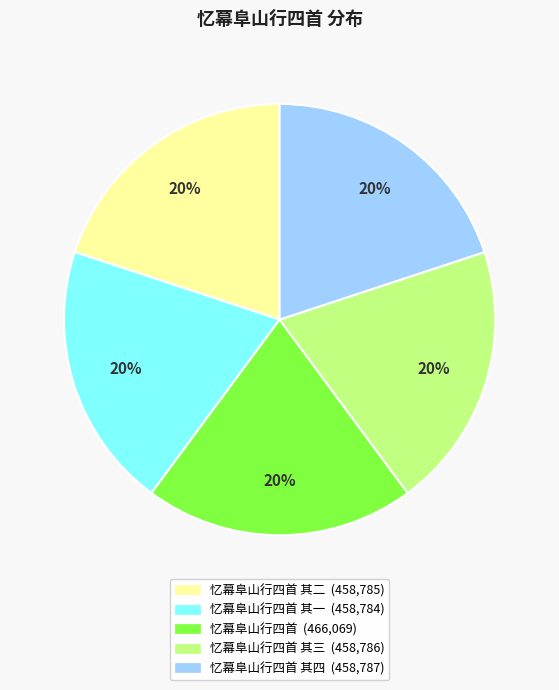

To the nearest percent, what is the average slice percentage?

20%